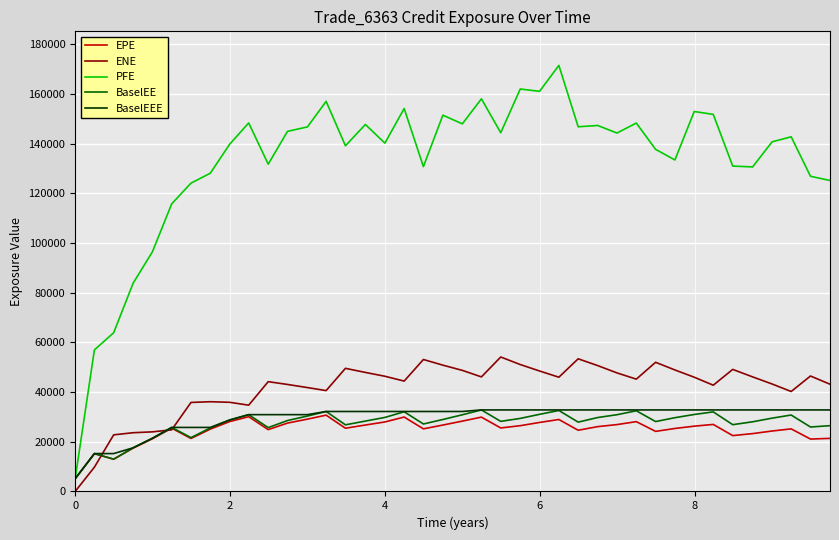

Does the chart display data point markers on the line(s)?

No